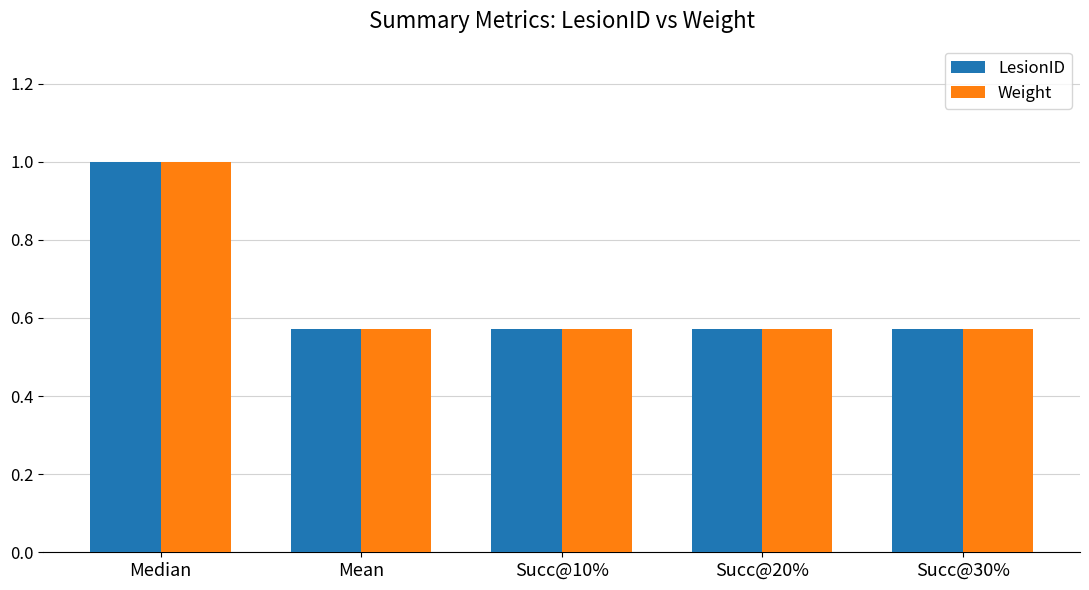

Count the LesionID values in the range 0 to 1.

5